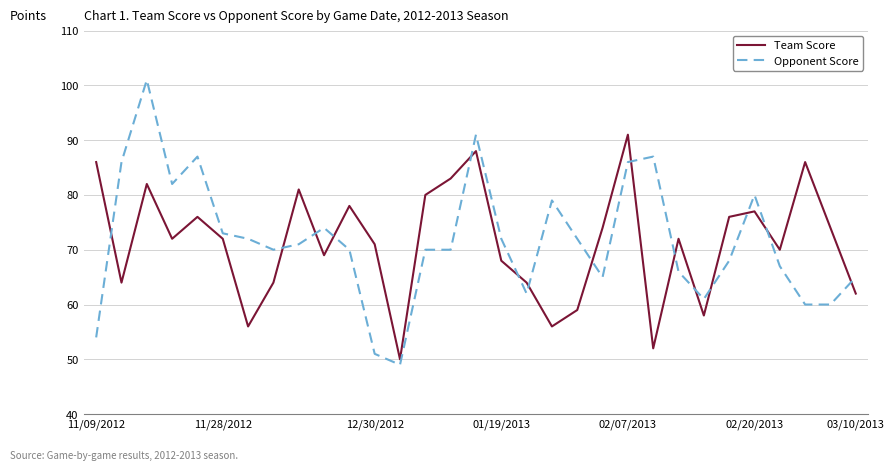

Does the chart display data point markers on the line(s)?

No